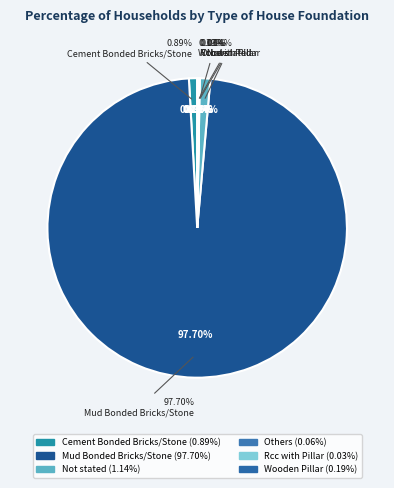

To the nearest percent, what portion does Not stated represent?

1%